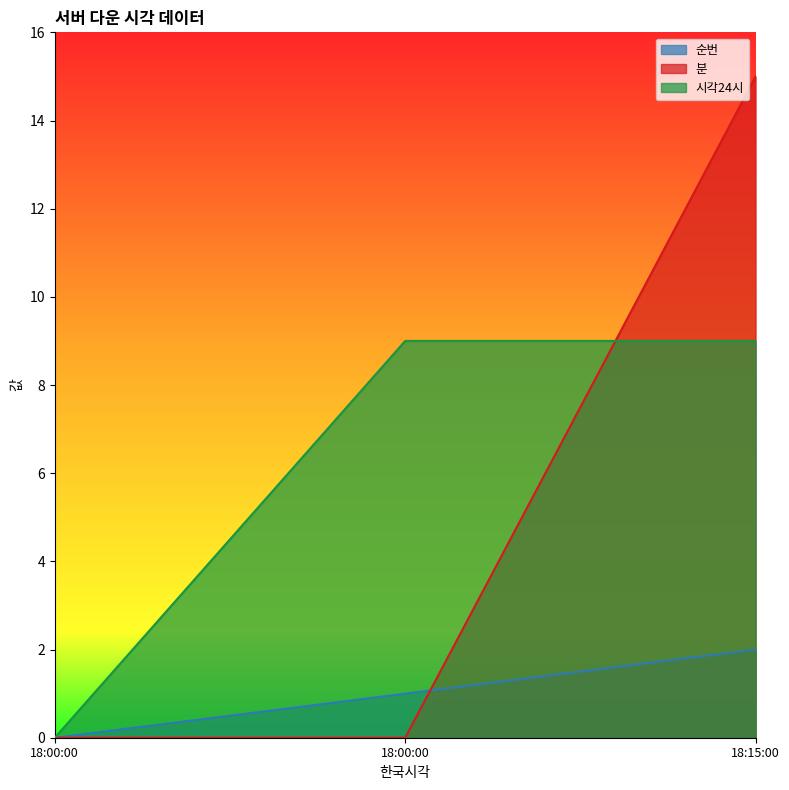

The value of 순번 at 18:00:00 is 1. True or false?

False